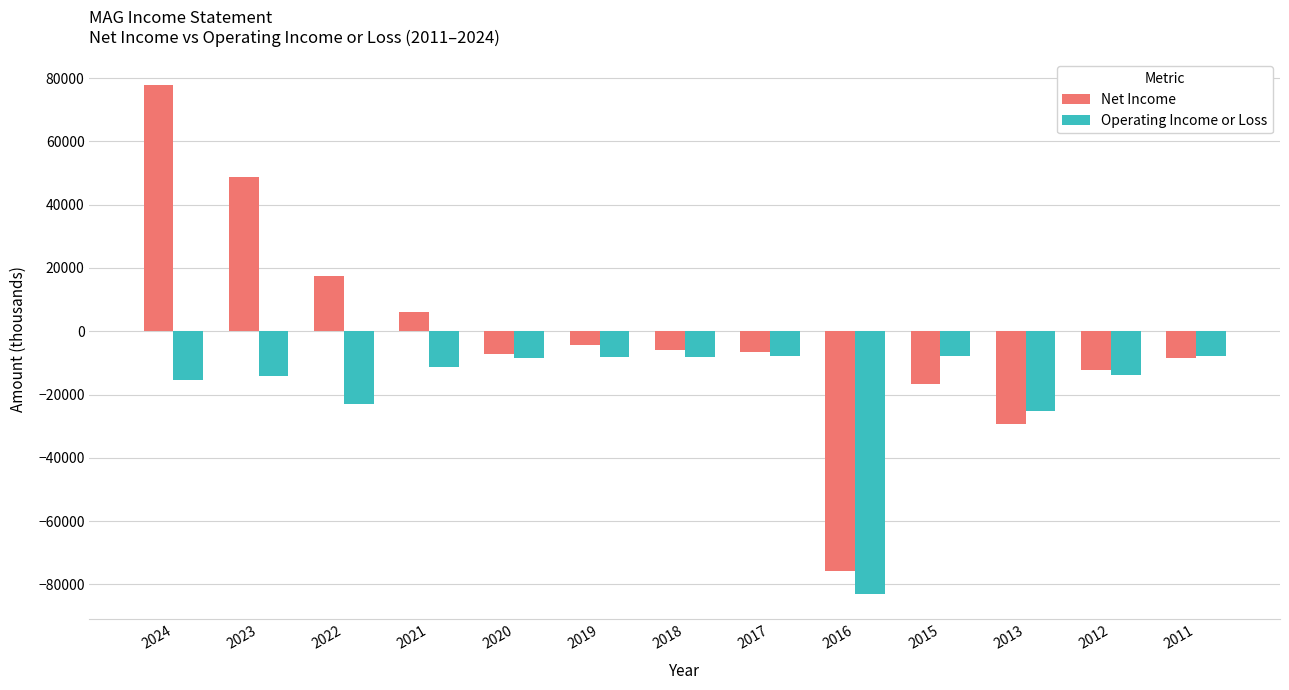

Which series has the largest range (max minus min)?

Net Income